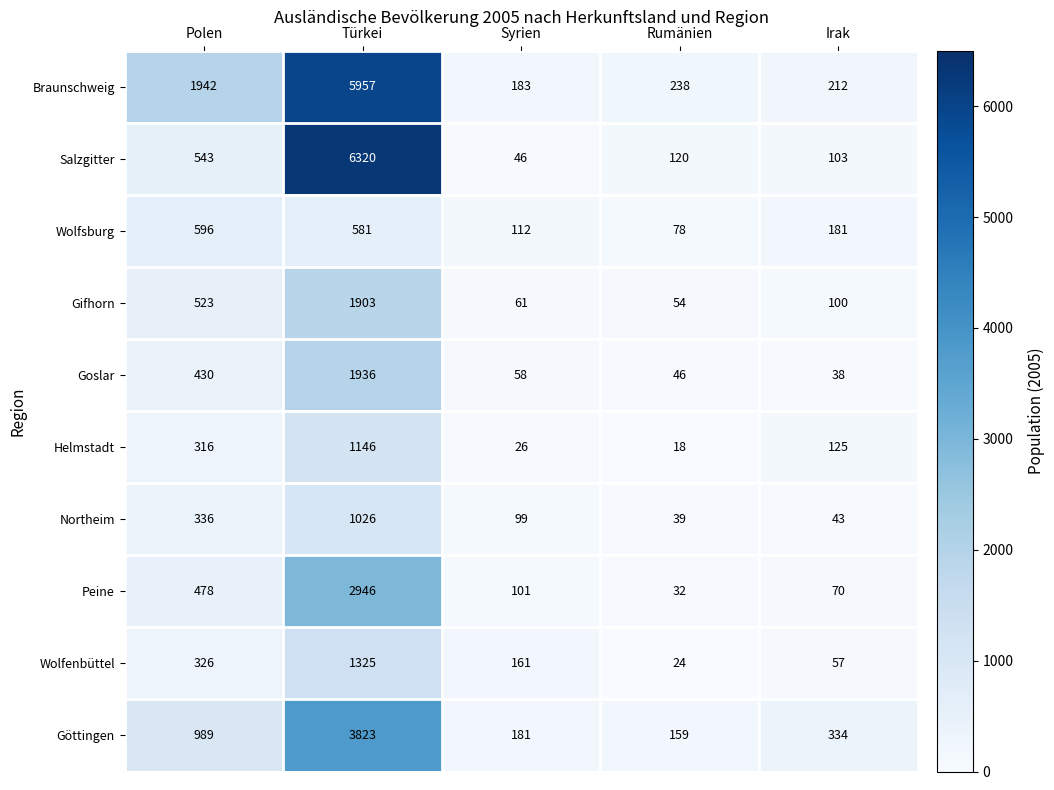

Is it true that Helmstadt equals 15 at Syrien?

False